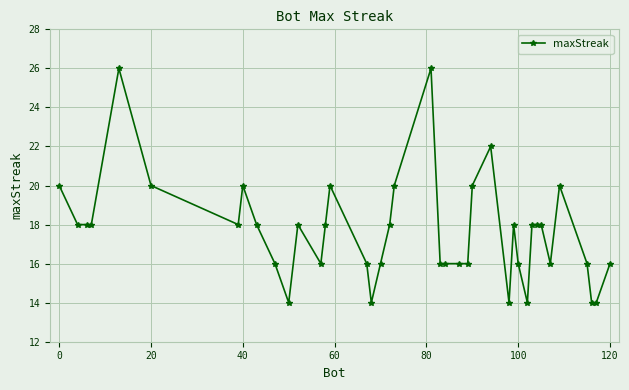

How many series are shown in this chart?

1